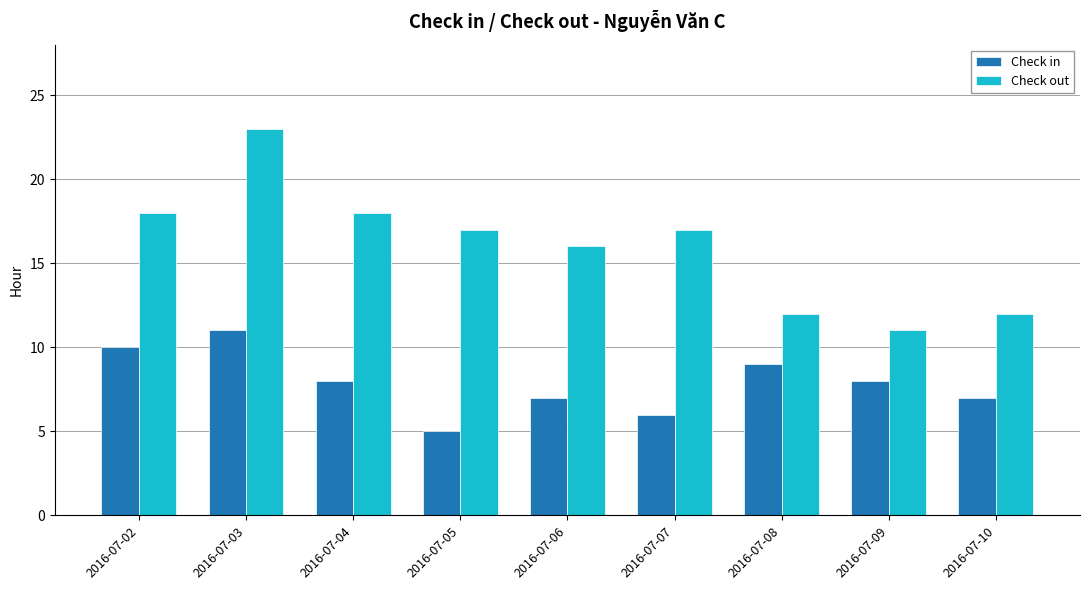

Reading left to right, transcribe all the data shown in this chart.

Check in: 10	11	8	5	7	6	9	8	7
Check out: 18	23	18	17	16	17	12	11	12